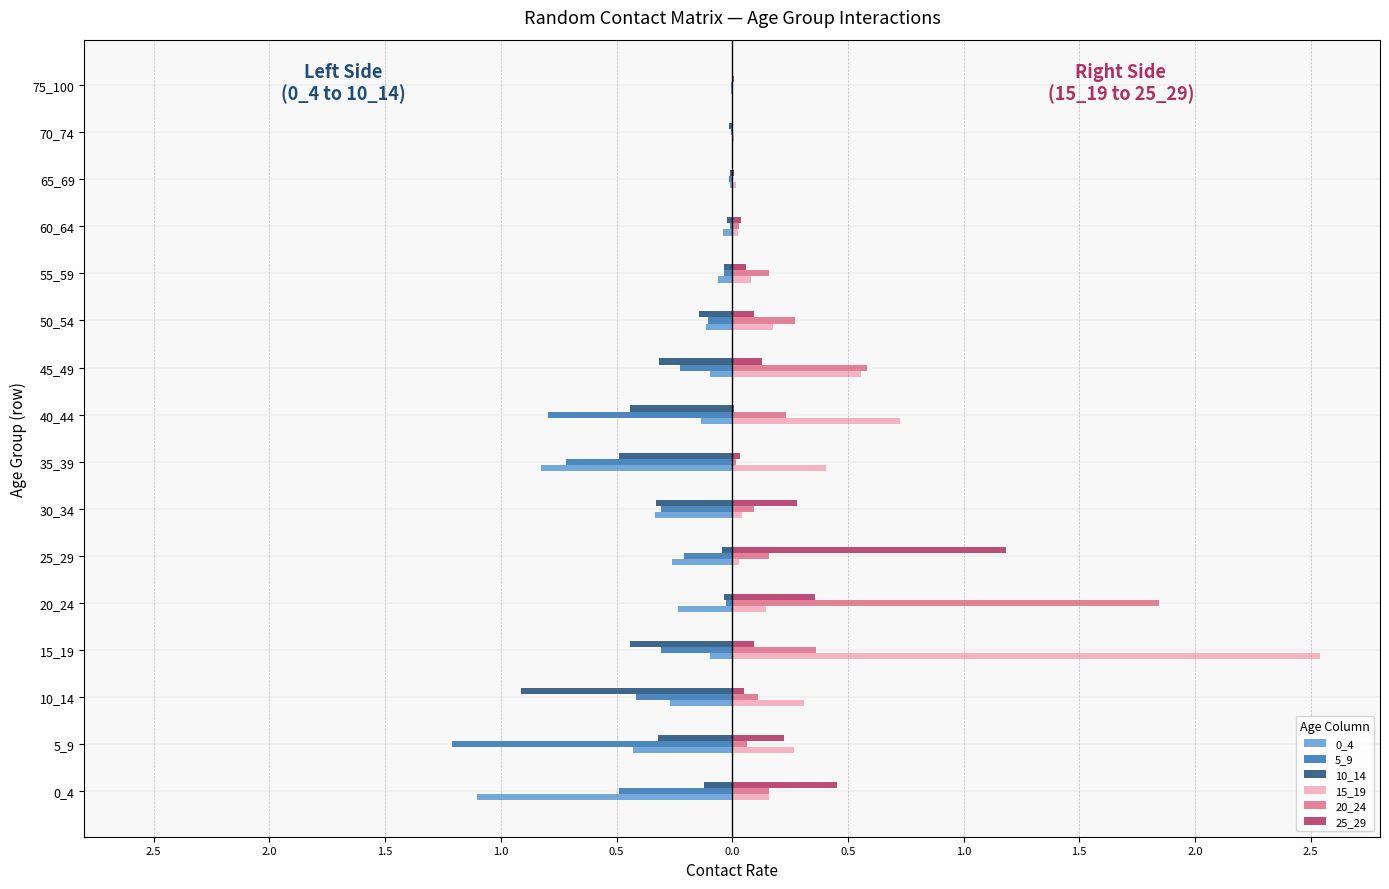

What is the difference between the maximum and minimum values in the 5_9 series?

1.2